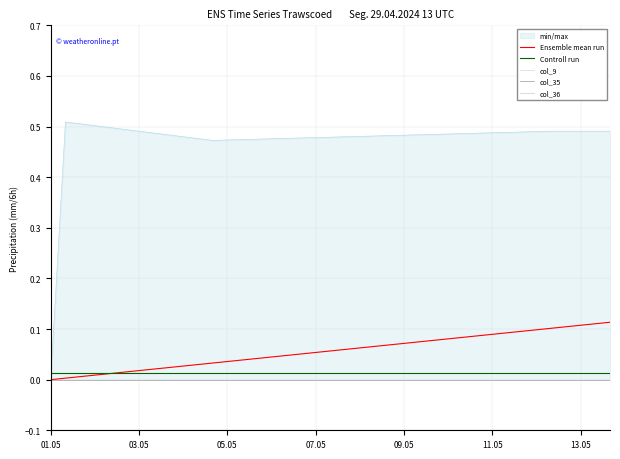

True or false: Controll run and Ensemble mean run cross at least once.

True